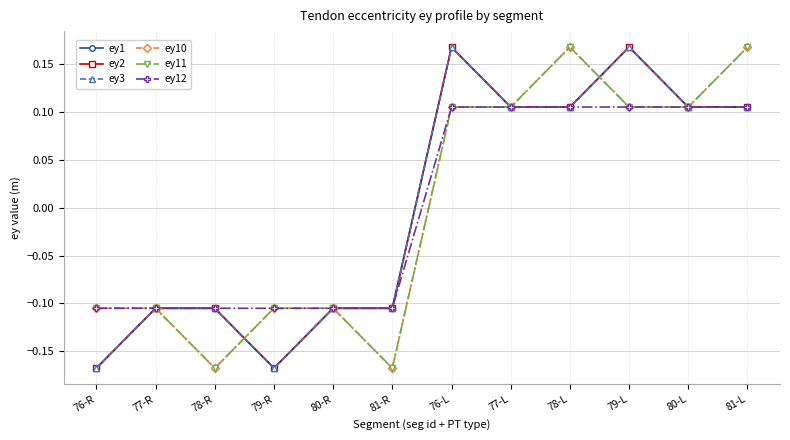

What is the sum of the ey10 values at 77-R and 81-L?

0.1